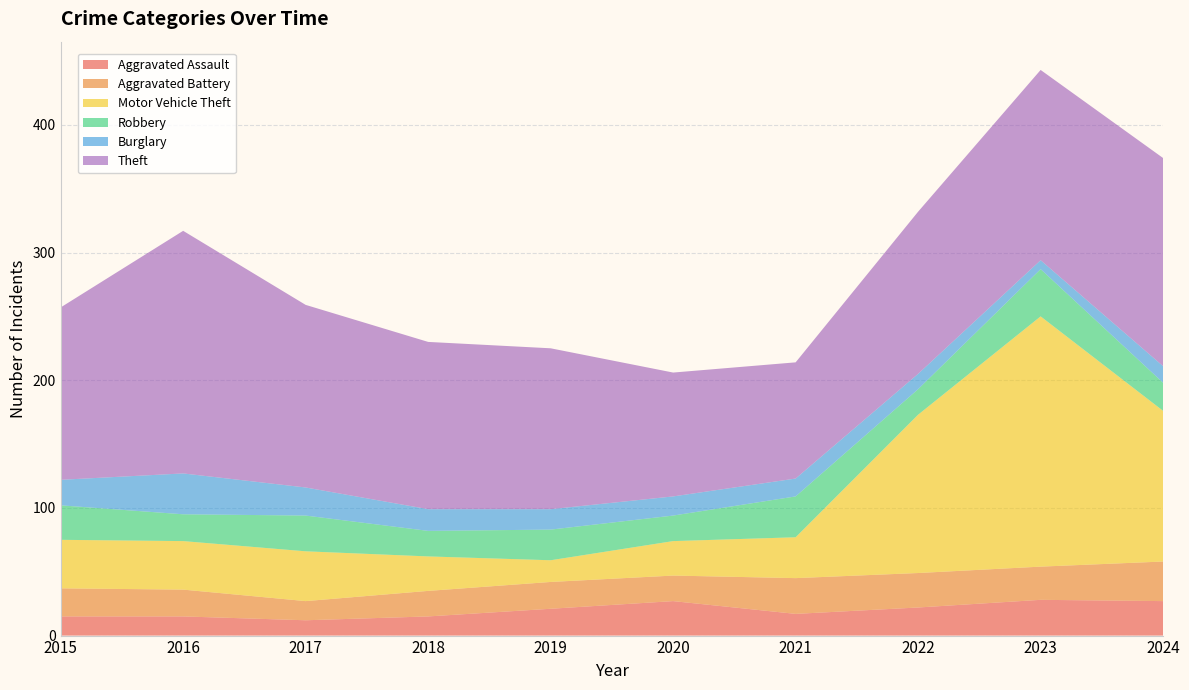

Reading right to left, extract all data points from this chart.

Aggravated Assault: 2024=27	2023=28	2022=22	2021=17	2020=27	2019=21	2018=15	2017=12	2016=15	2015=15
Aggravated Battery: 2024=31	2023=26	2022=27	2021=28	2020=20	2019=21	2018=20	2017=15	2016=21	2015=22
Motor Vehicle Theft: 2024=118	2023=196	2022=124	2021=32	2020=27	2019=17	2018=27	2017=39	2016=38	2015=38
Robbery: 2024=22	2023=37	2022=20	2021=32	2020=20	2019=24	2018=20	2017=28	2016=21	2015=27
Burglary: 2024=13	2023=7	2022=12	2021=14	2020=15	2019=16	2018=17	2017=22	2016=32	2015=20
Theft: 2024=163	2023=149	2022=127	2021=91	2020=97	2019=126	2018=131	2017=143	2016=190	2015=135